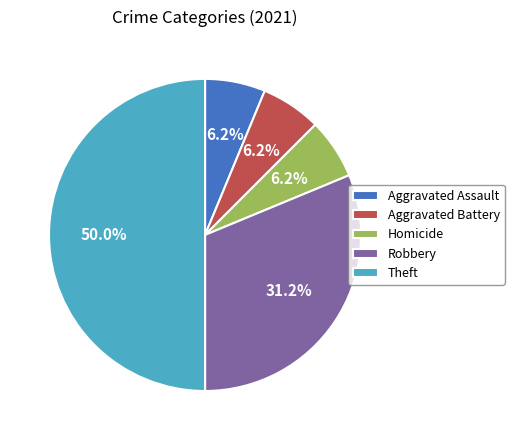

To the nearest percent, what is the difference between the largest and smallest slice percentages?

44%